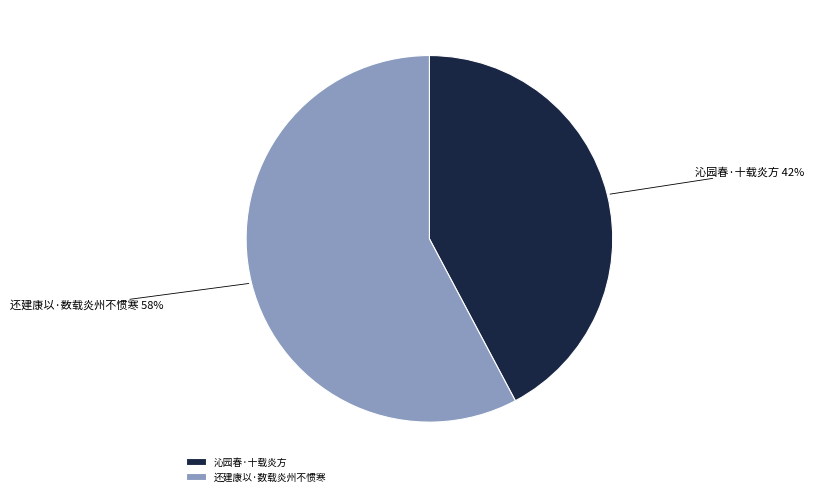

Which category accounts for the majority?

还建康以·数载炎州不惯寒